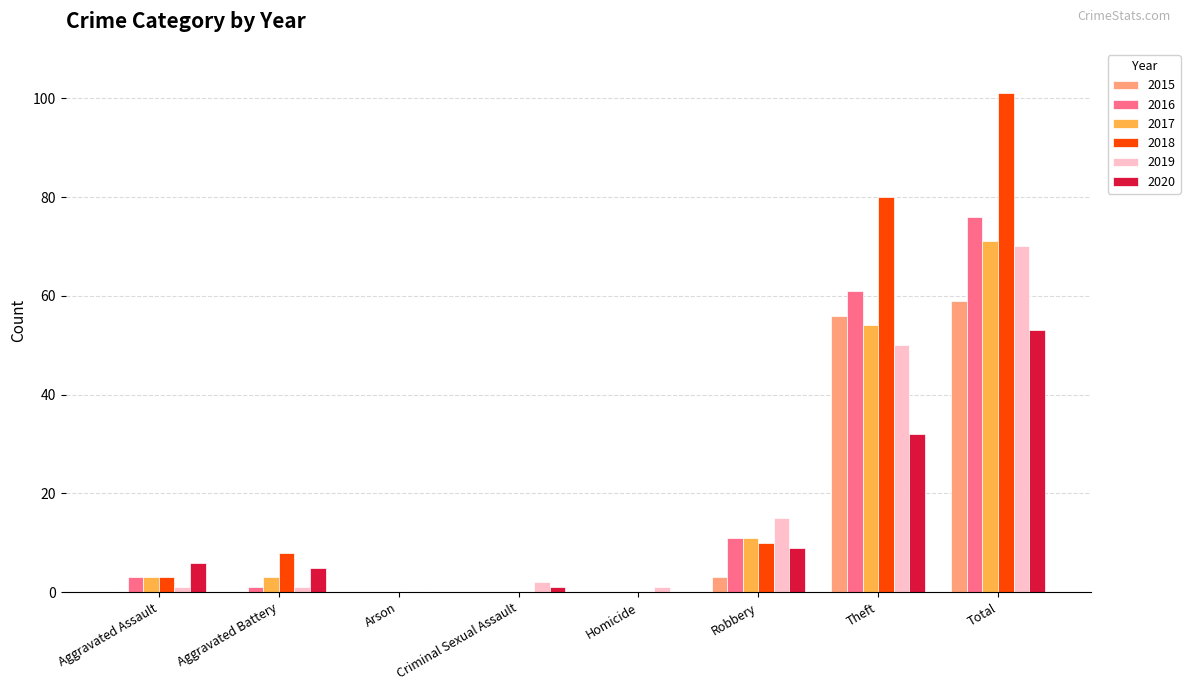

Are the bars horizontal?

No